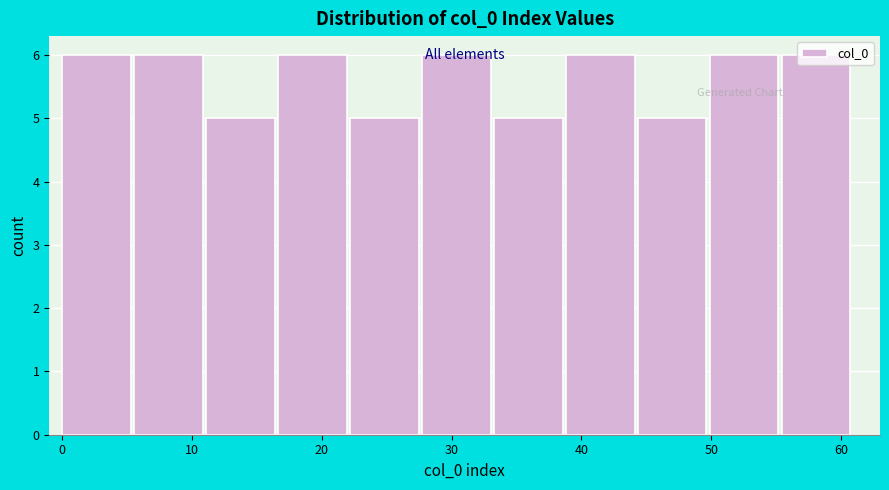

Reading left to right, transcribe this chart: for each bar, give the range it covers on the x-axis and its height. Neither the bar edges nor the heights are printed on the chart, so give them approximately, as read against the axes.

0 to 6: 6
6 to 11: 6
11 to 17: 5
17 to 22: 6
22 to 28: 5
28 to 33: 6
33 to 39: 5
39 to 44: 6
44 to 50: 5
50 to 55: 6
55 to 61: 6